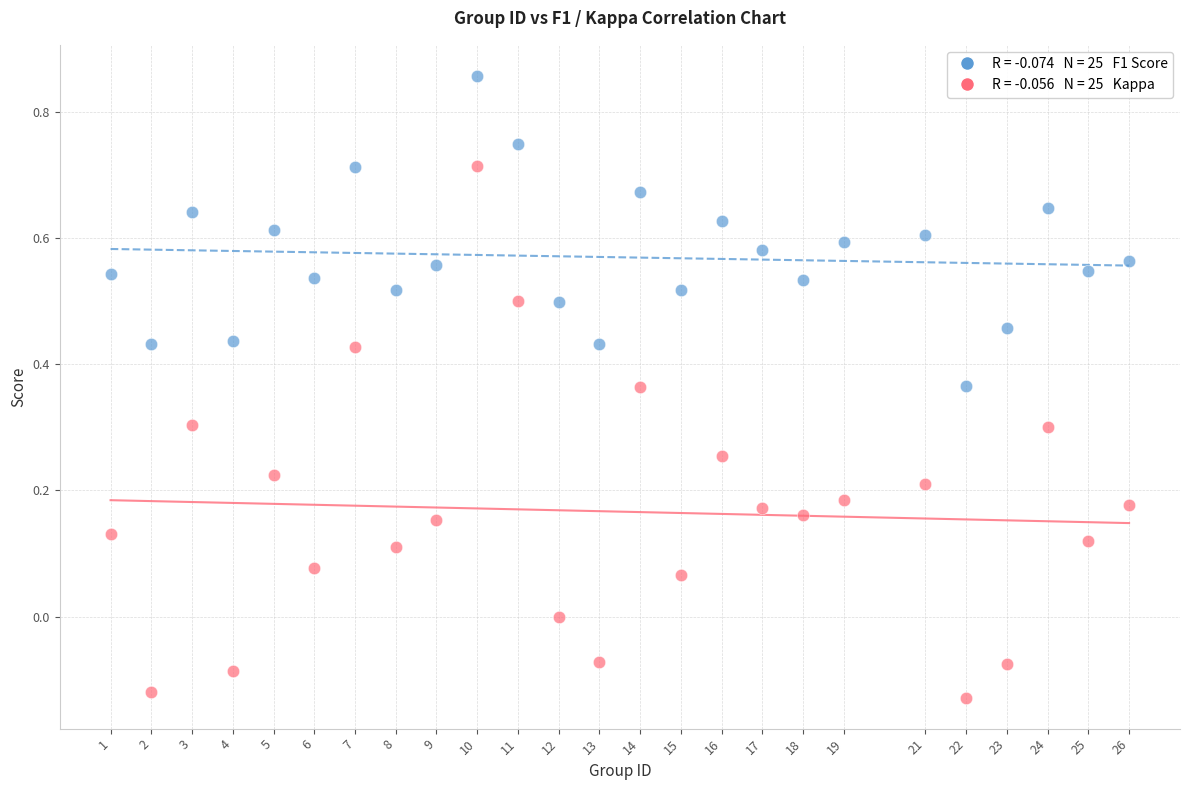

Across all data points, what is the range of Y values (max minus min)?

1.0